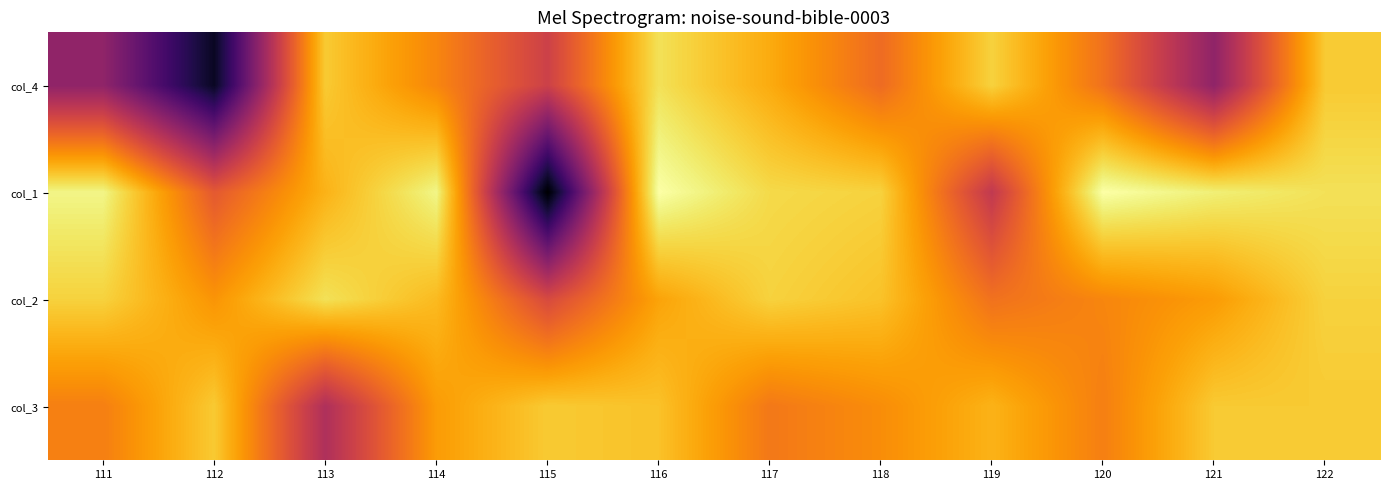

Reading left to right, extract all data points from this chart.

col_4: 111=60	112=39	113=91	114=82	115=70	116=94	117=87	118=78	119=92	120=79	121=60	122=91
col_1: 111=97	112=75	113=88	114=97	115=35	116=99	117=93	118=92	119=68	120=99	121=96	122=94
col_2: 111=92	112=84	113=94	114=89	115=72	116=86	117=92	118=90	119=79	120=82	121=85	122=92
col_3: 111=81	112=91	113=65	114=85	115=91	116=90	117=80	118=83	119=88	120=81	121=91	122=91